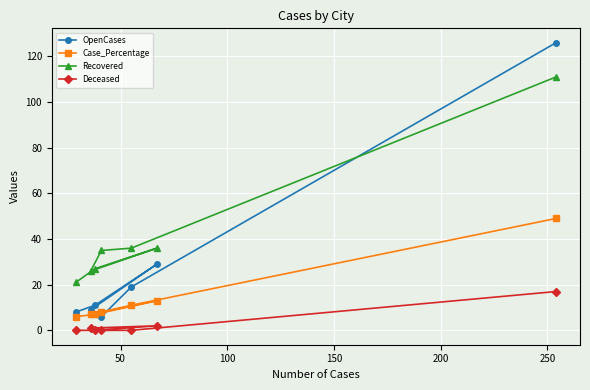

Rank the series by their maximum value, from highest to lowest.

OpenCases, Recovered, Case_Percentage, Deceased